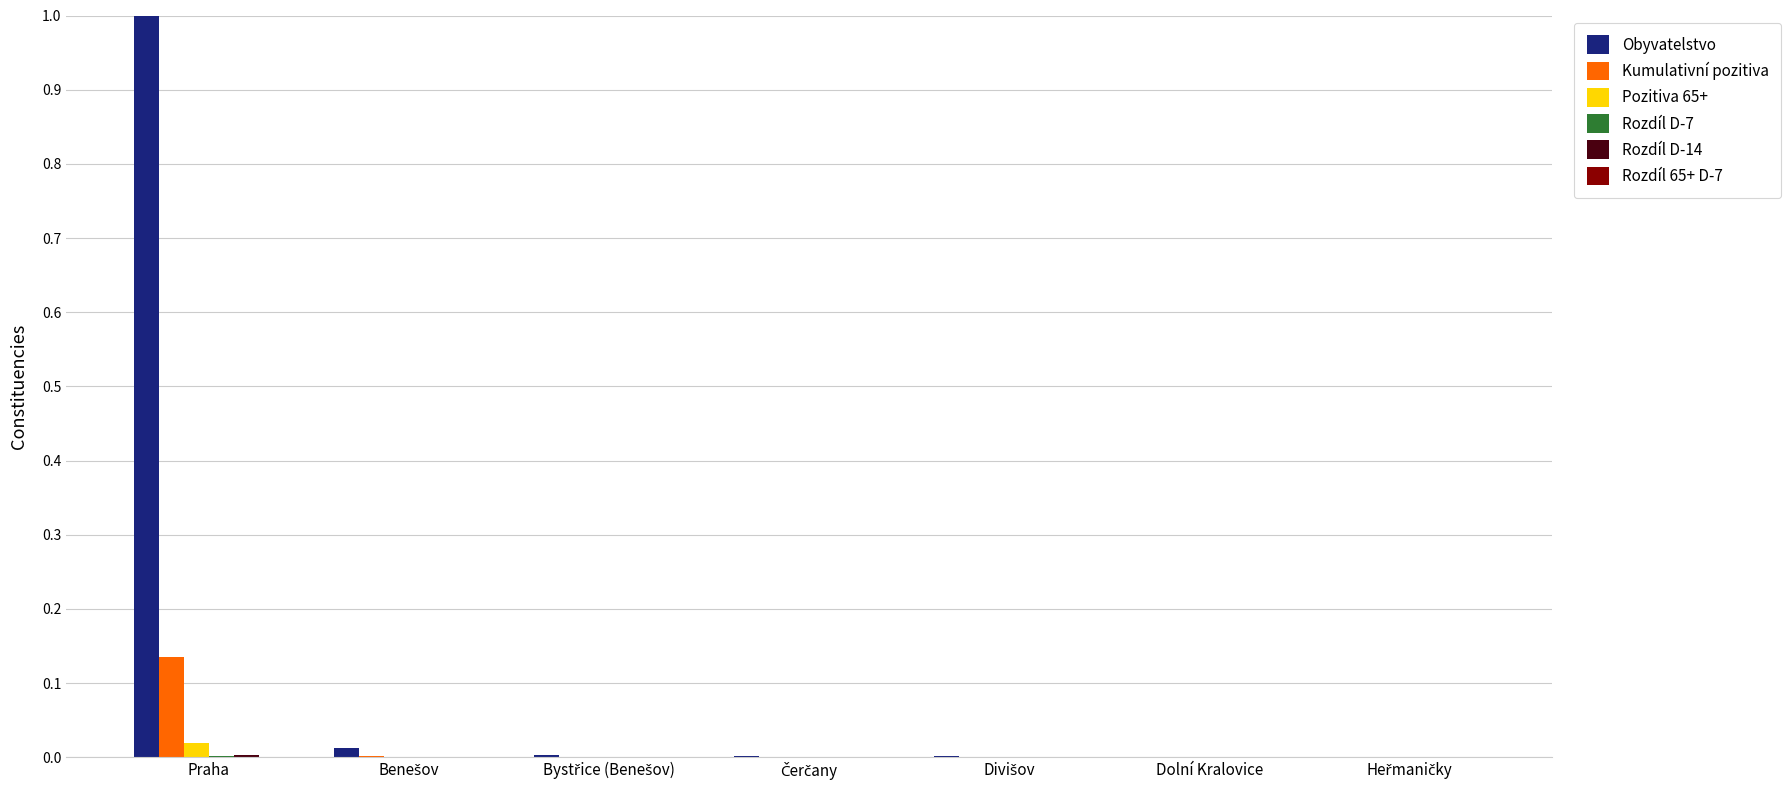

What is the maximum value shown in the chart?

1.0